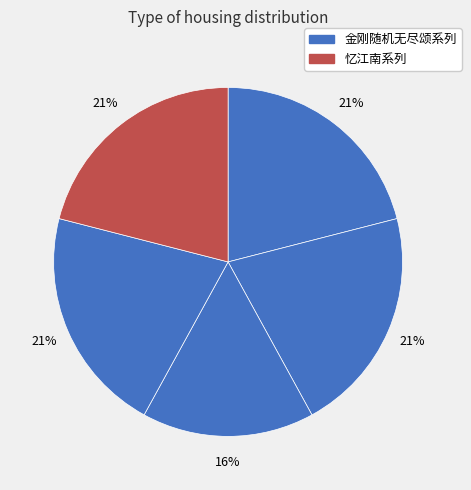

To the nearest percent, what is the difference between the largest and smallest slice percentages?

5%